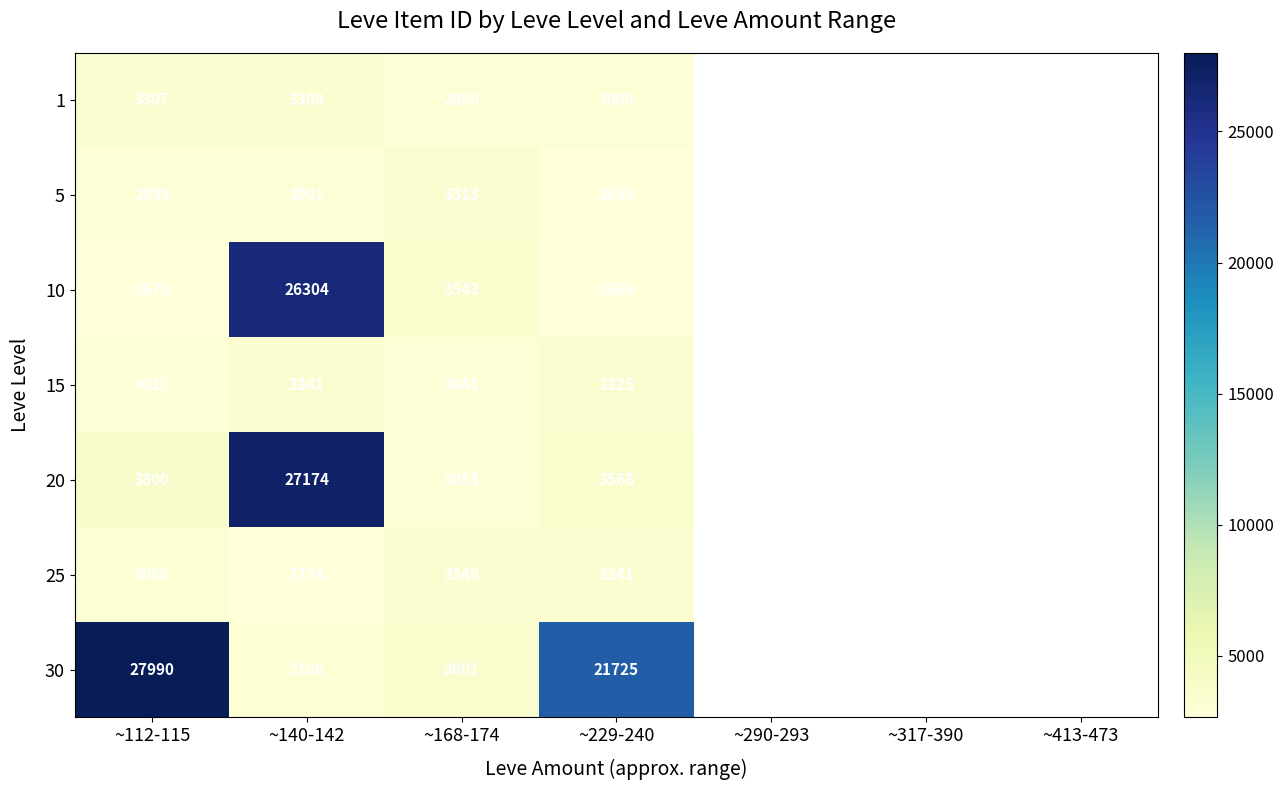

What is the difference between the highest and lowest values at ~229-240?

19067